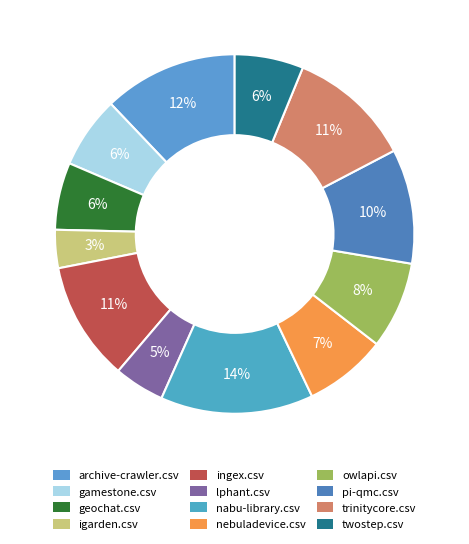

How many segments does this pie chart have?

12